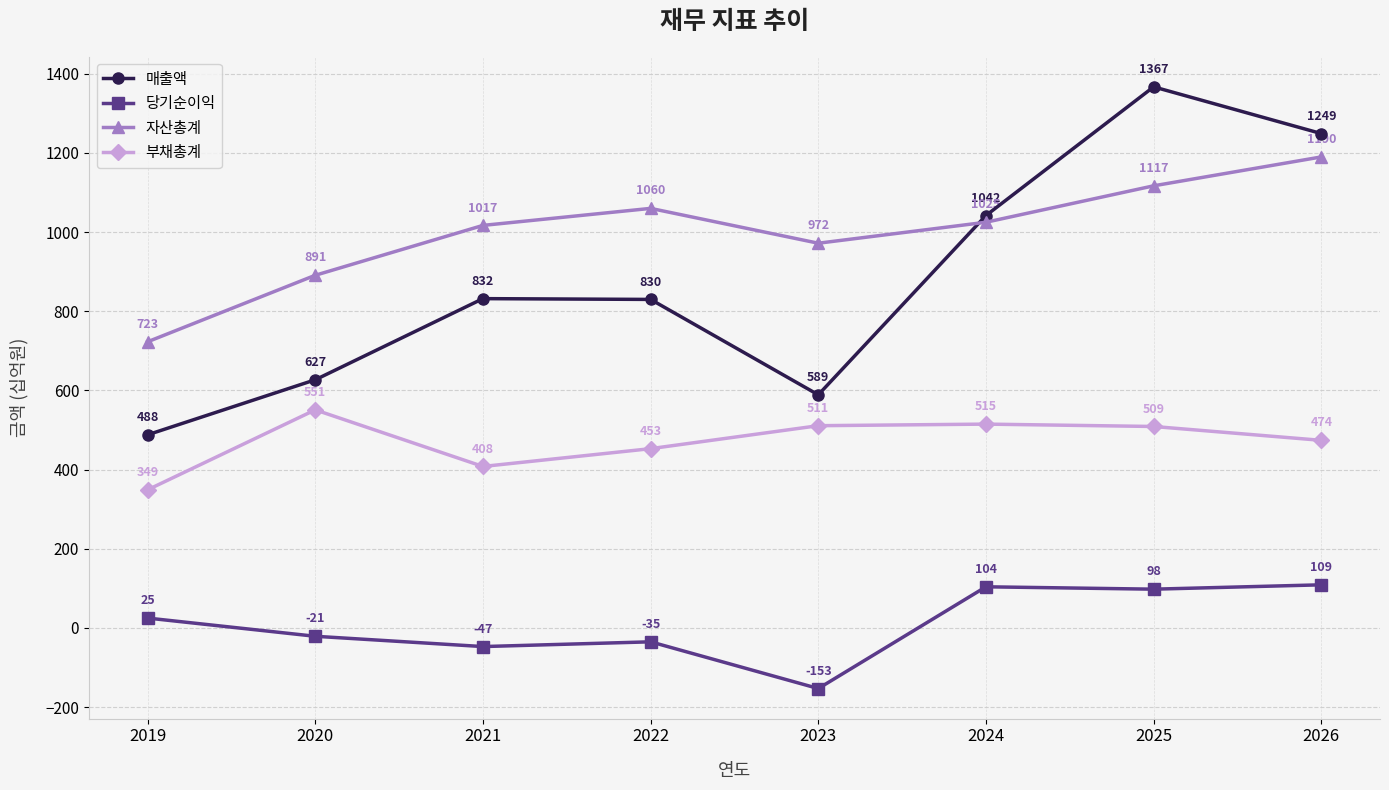

At which category does 부채총계 reach its first local valley?

2021